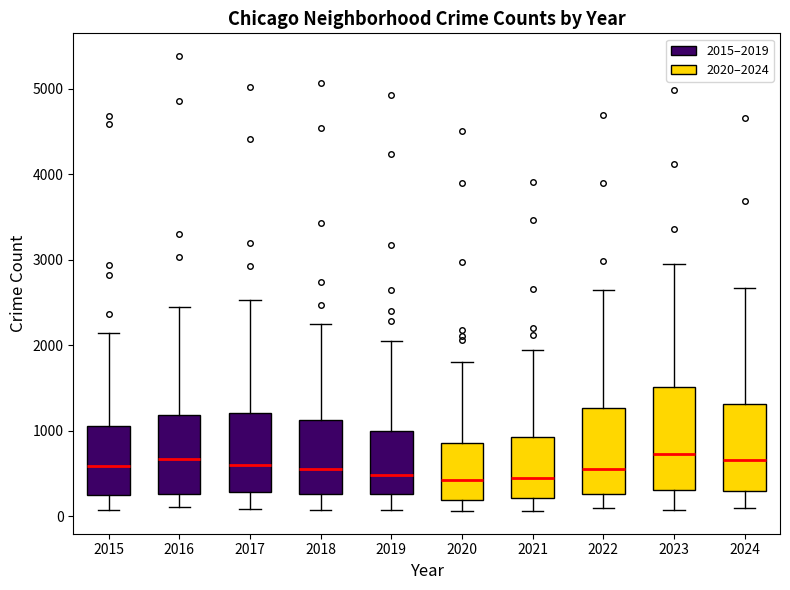

Reading left to right, read every box against the y-axis: the position of its median line, the range the box covers, and the ends of its whiskers. The values are not printed on the chart, so give them approximately, as read against the axis.

2015: median 600, box 300 to 1100, whiskers 100 to 2100
2016: median 700, box 300 to 1200, whiskers 100 to 2400
2017: median 600, box 300 to 1200, whiskers 100 to 2500
2018: median 500, box 300 to 1100, whiskers 100 to 2200
2019: median 500, box 300 to 1000, whiskers 100 to 2100
2020: median 400, box 200 to 900, whiskers 100 to 1800
2021: median 400, box 200 to 900, whiskers 100 to 1900
2022: median 600, box 300 to 1300, whiskers 100 to 2600
2023: median 700, box 300 to 1500, whiskers 100 to 2900
2024: median 700, box 300 to 1300, whiskers 100 to 2700